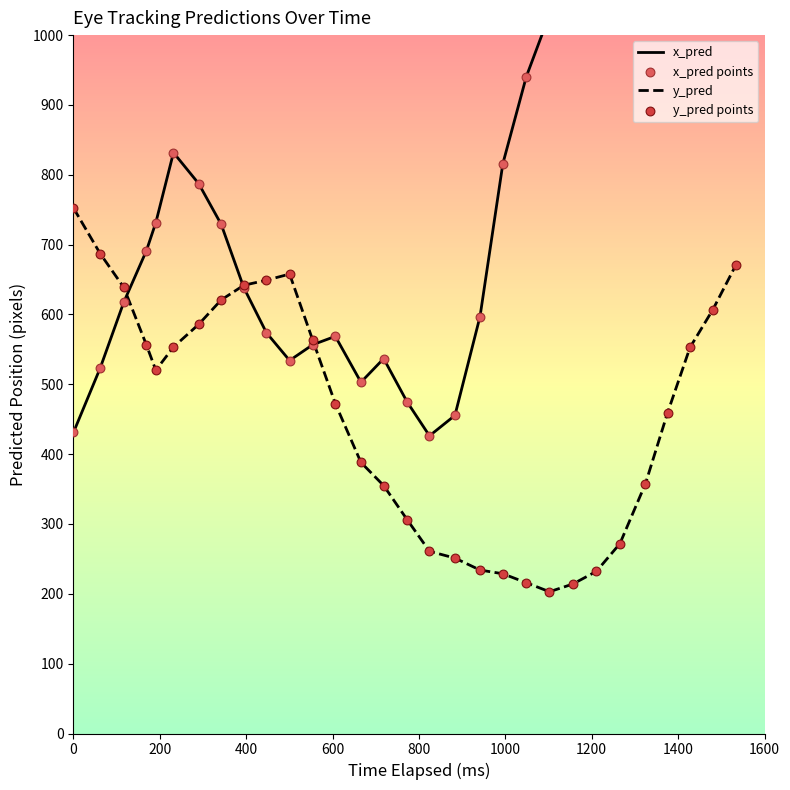

Which series contains the highest Y value?

x_pred